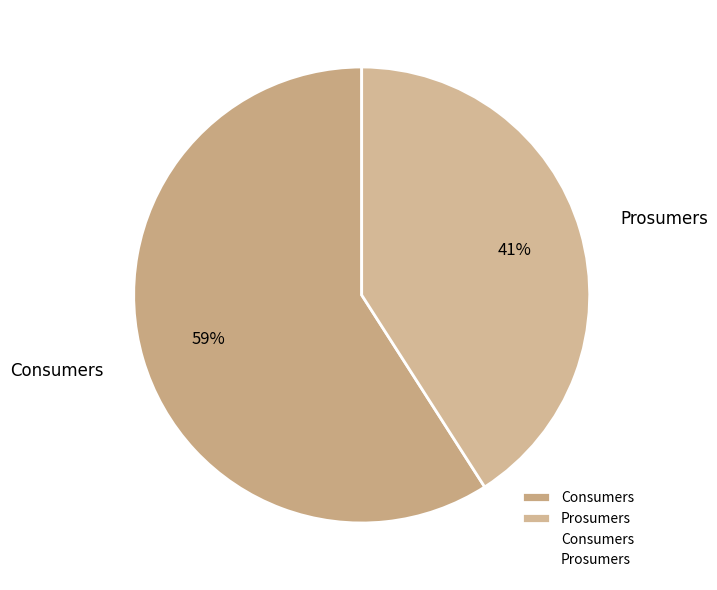

How many segments does this pie chart have?

2